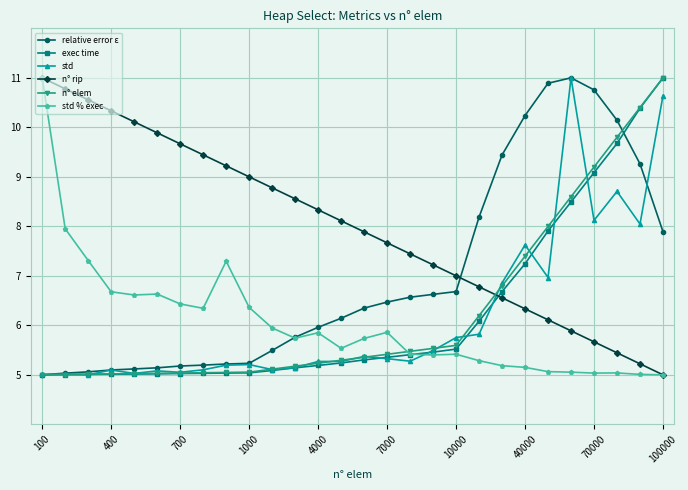

What is the value of the exec time point at the 19th from the left?

5.5